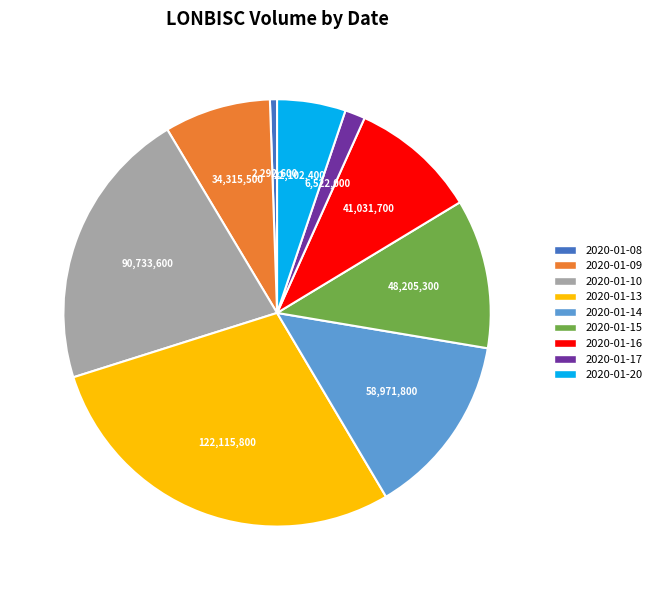

What is the smallest slice in the pie chart?

2020-01-08